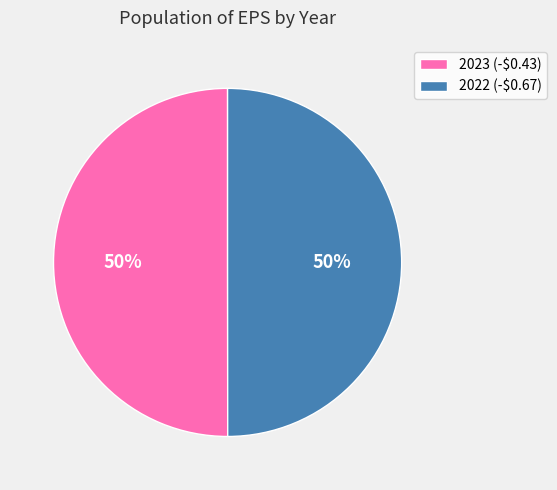

True or false: 2023 (-$0.43) accounts for 38% of the total.

False